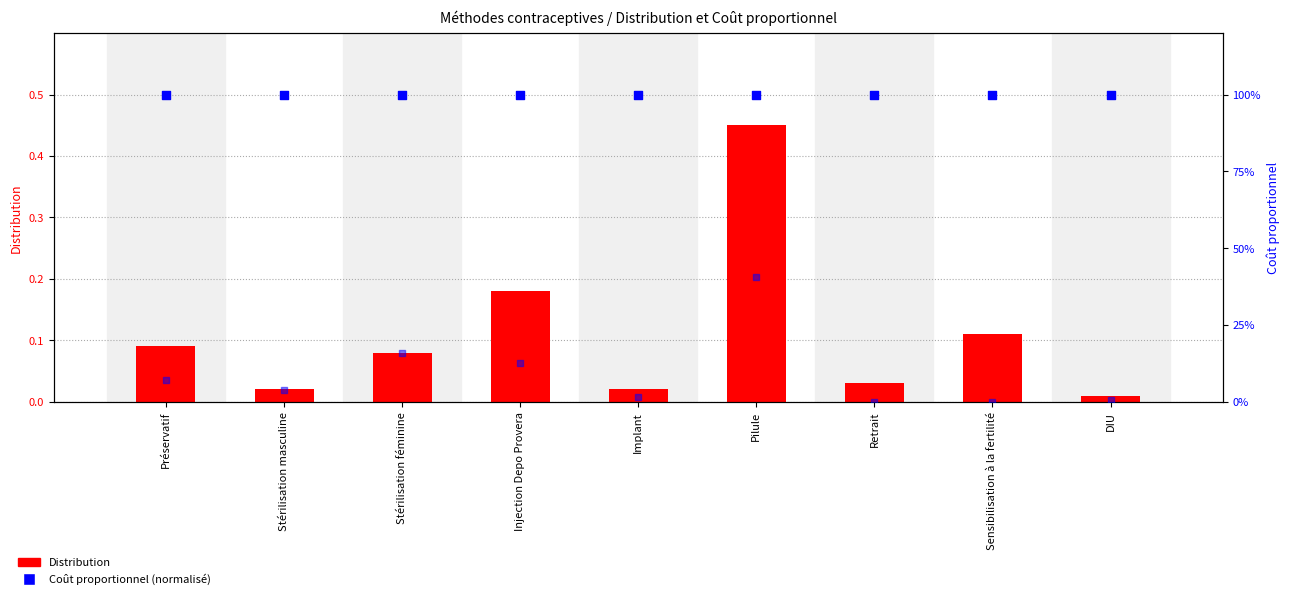

What is the total value across all series at Implant?

1.0